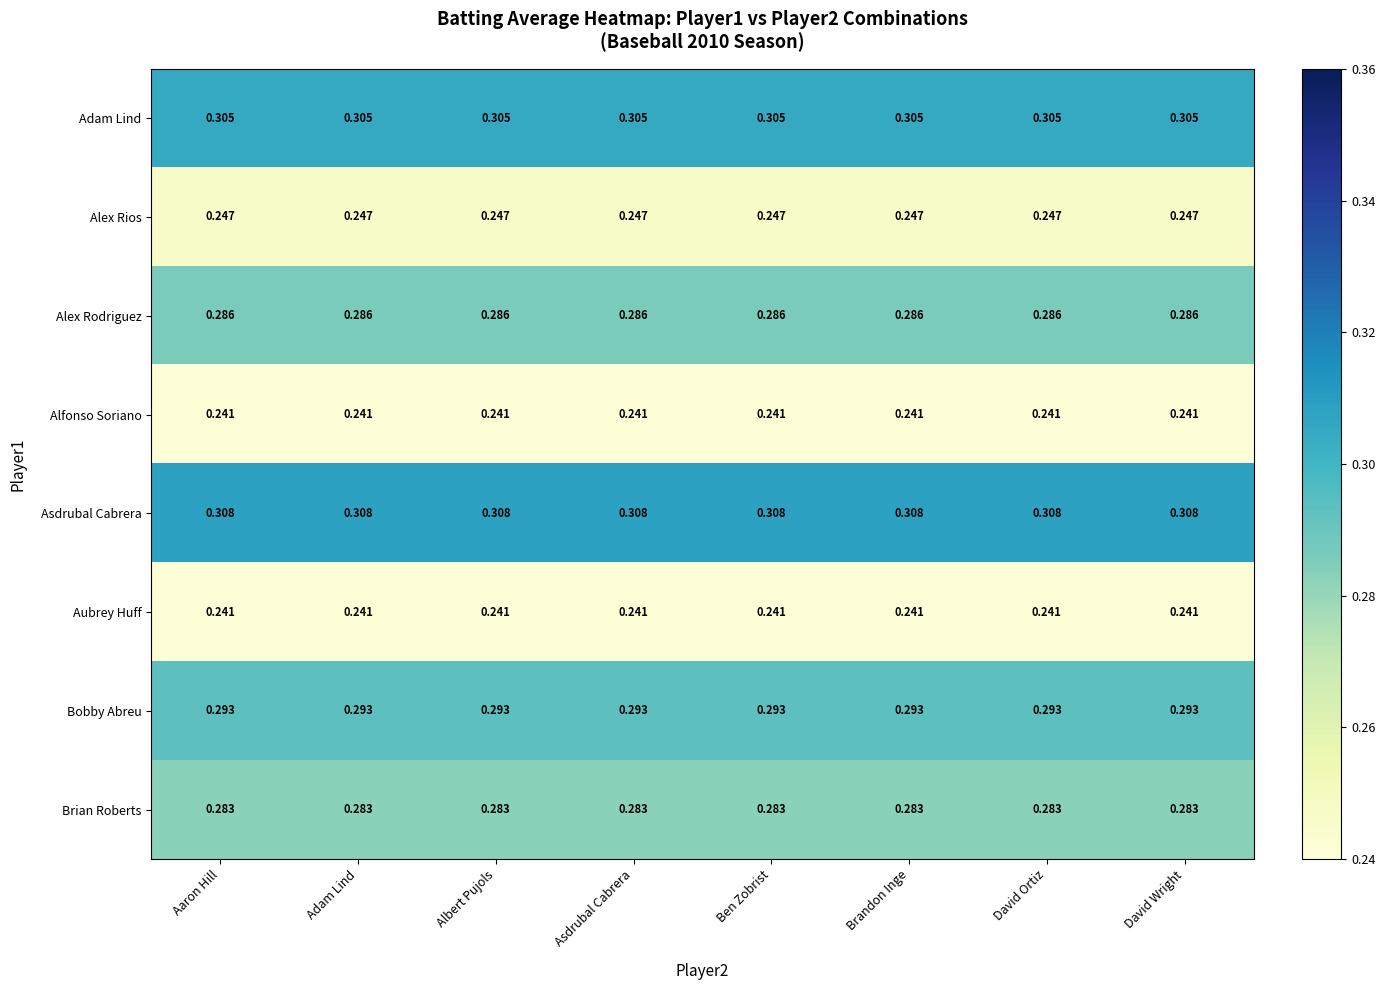

Is the value of Alfonso Soriano at Asdrubal Cabrera greater than the value of Alex Rios at David Ortiz?

No